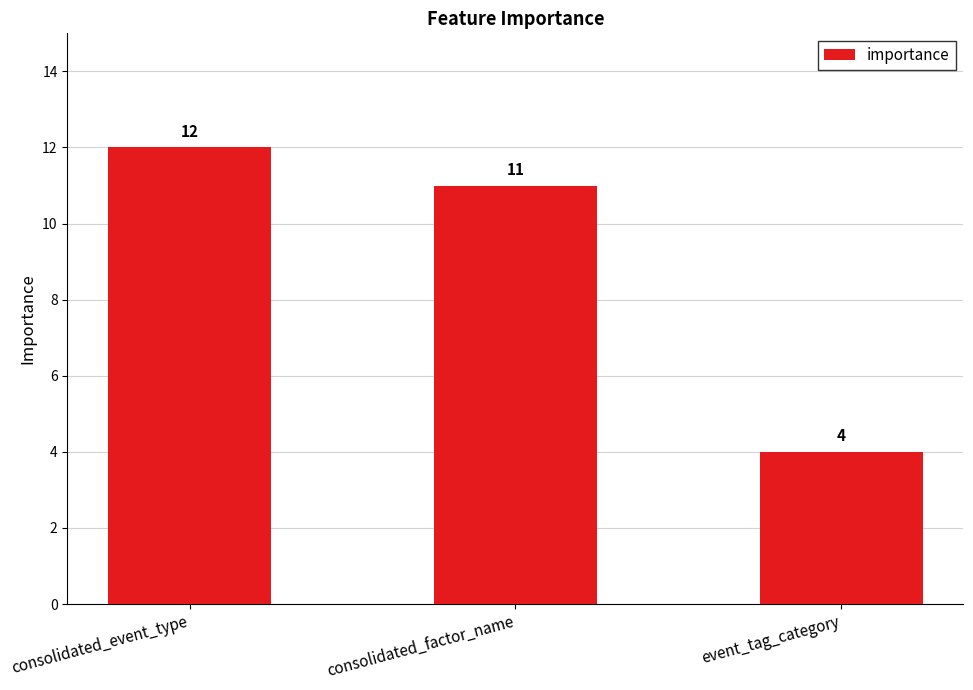

Read the value at consolidated_event_type.

12